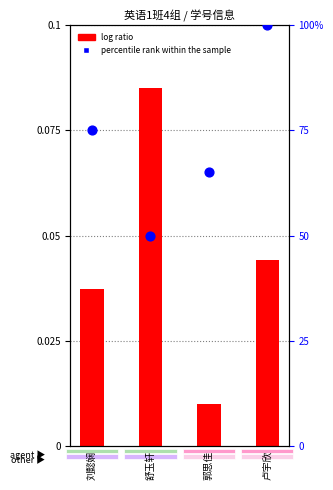

Is the value of percentile rank within the sample at 卢宇欣 greater than the value of log ratio at 刘懿娴?

Yes